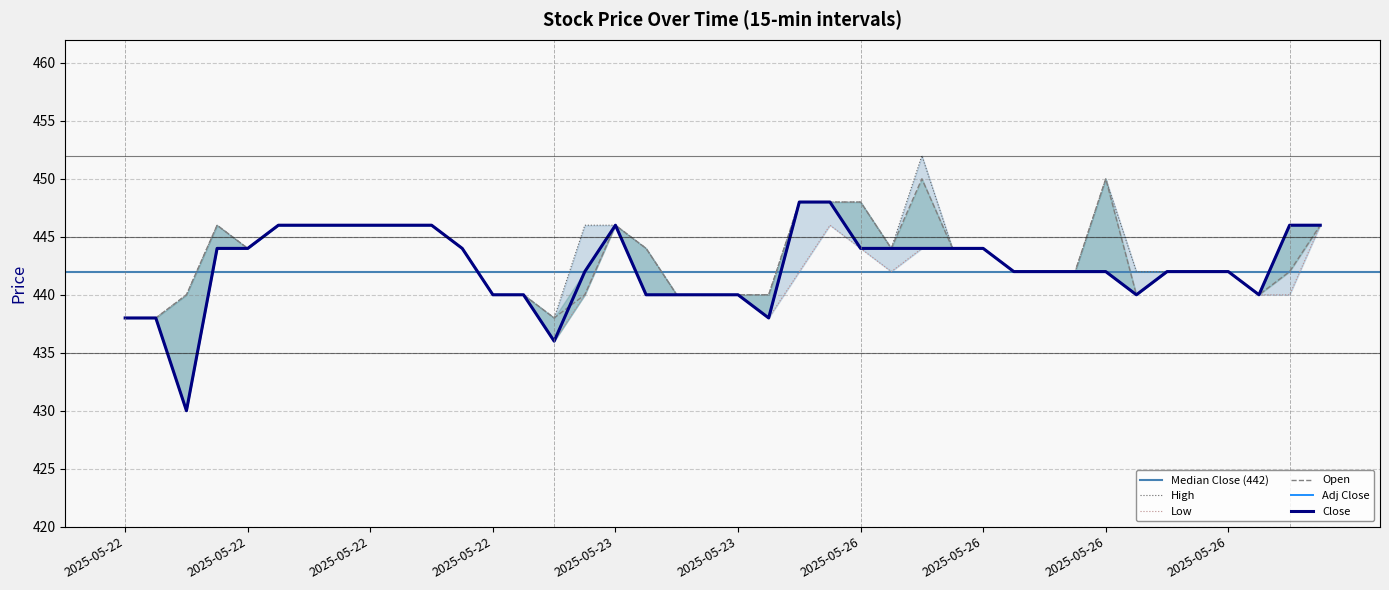

How many series are shown in this chart?

5